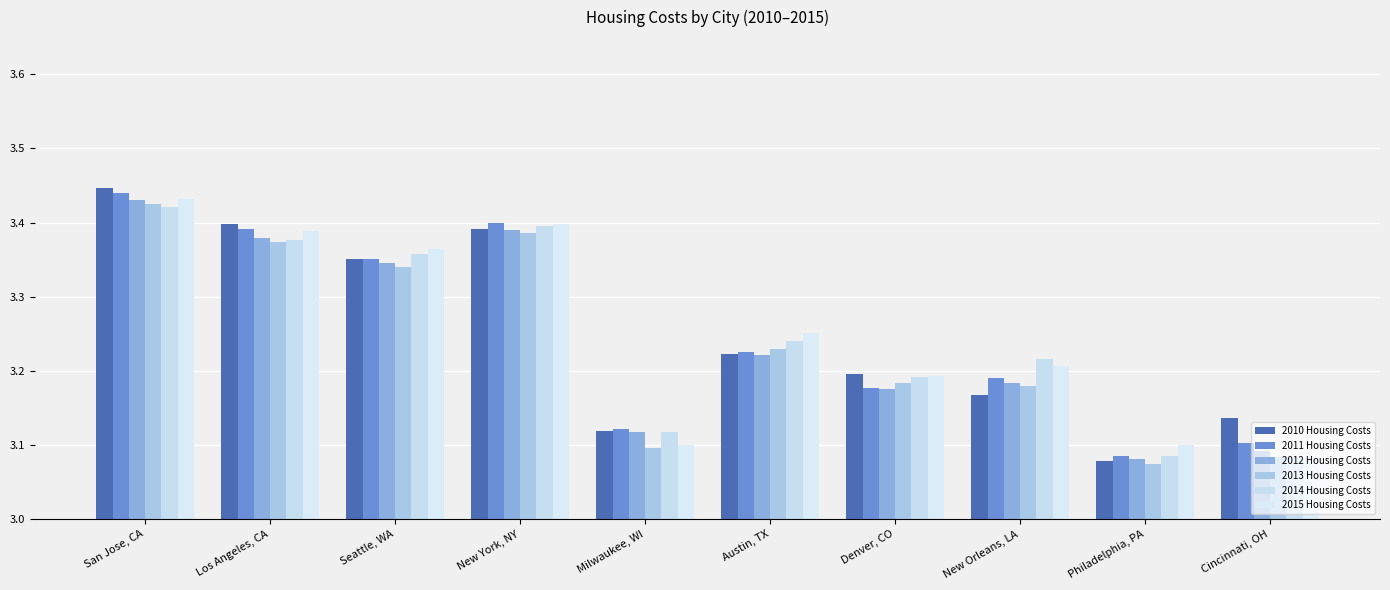

At which category does the chart reach its peak across all series?

San Jose, CA